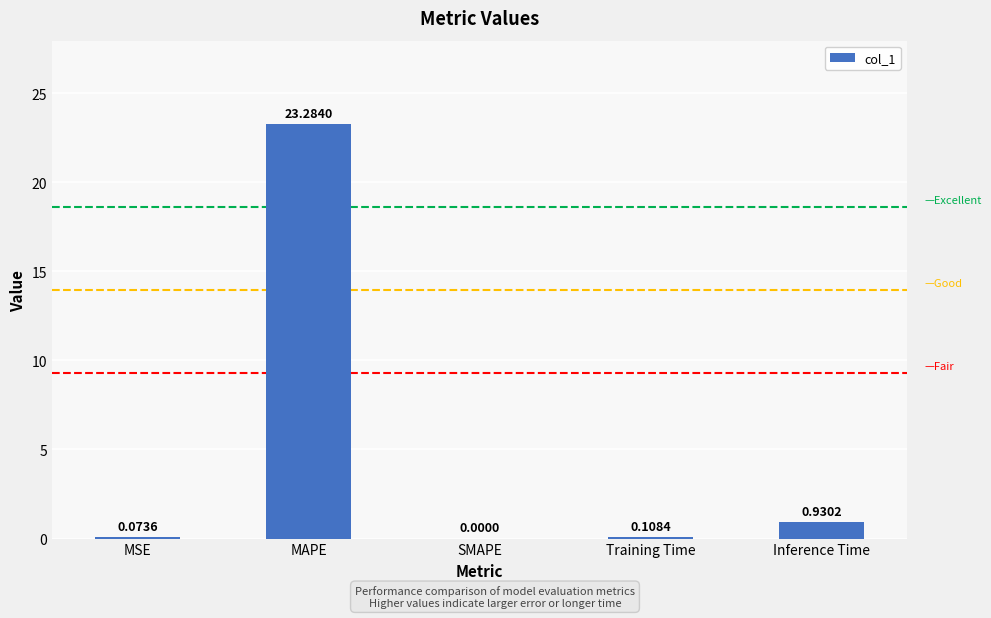

Between MAPE and Training Time, which is larger?

MAPE